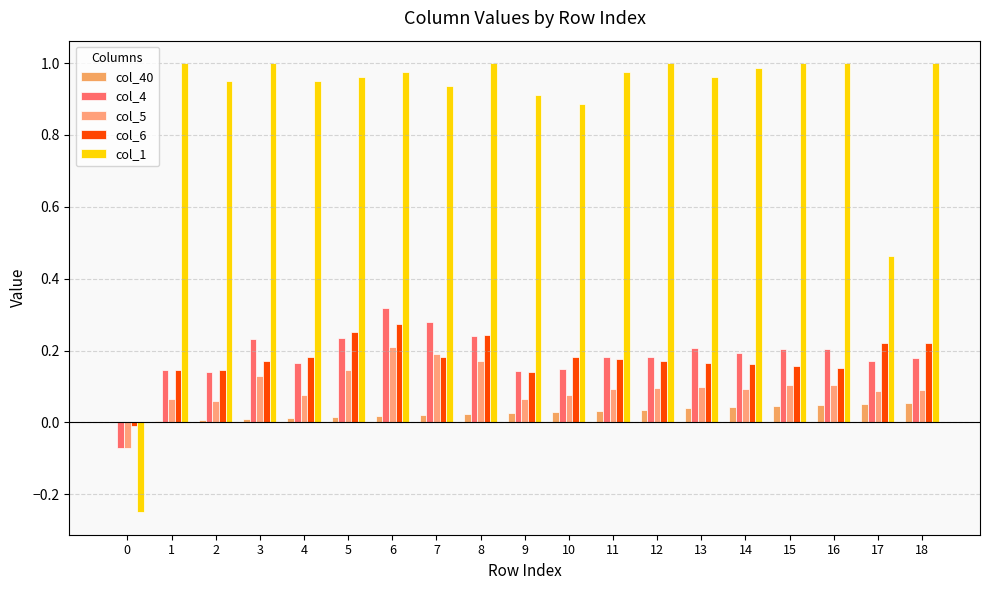

Are the bars horizontal?

No